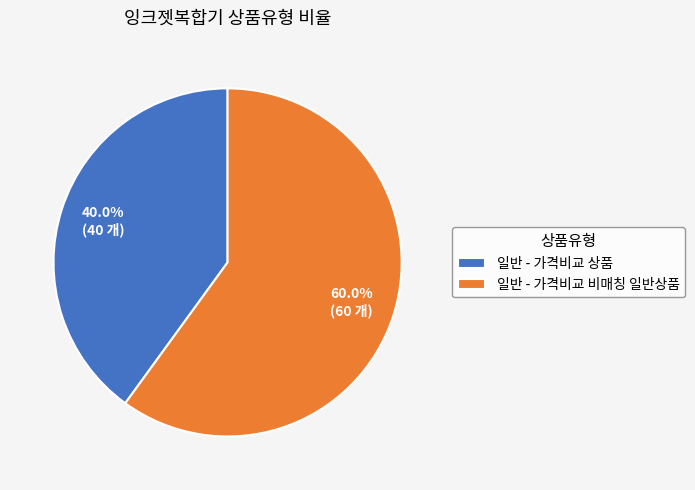

To the nearest percent, what percentage of the pie is 일반 - 가격비교 비매칭 일반상품?

60%